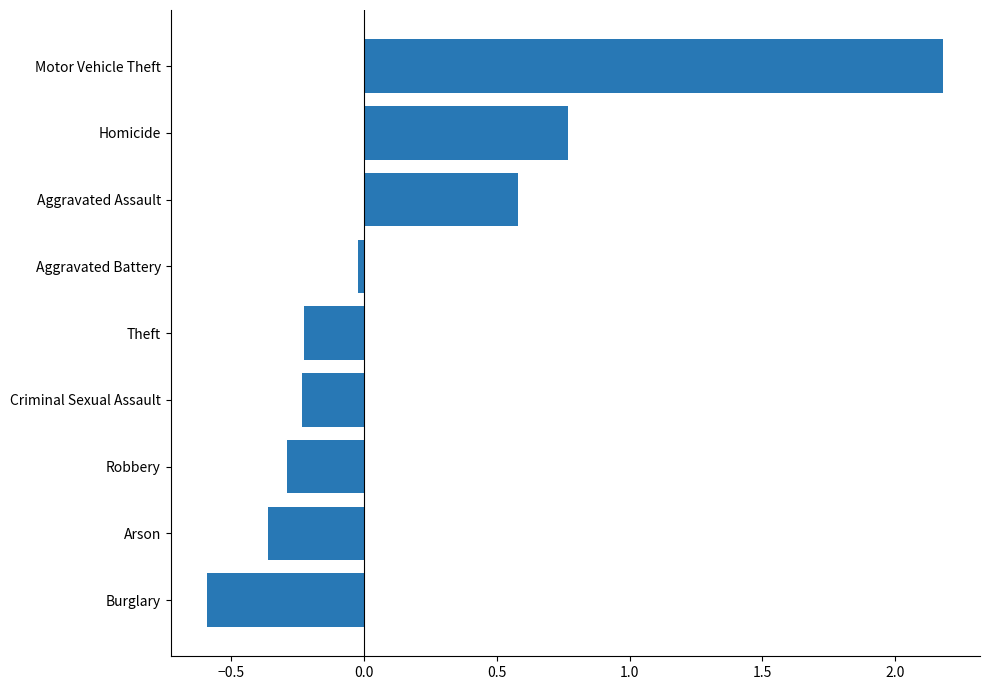

Which has a higher value, Aggravated Assault or Motor Vehicle Theft?

Motor Vehicle Theft